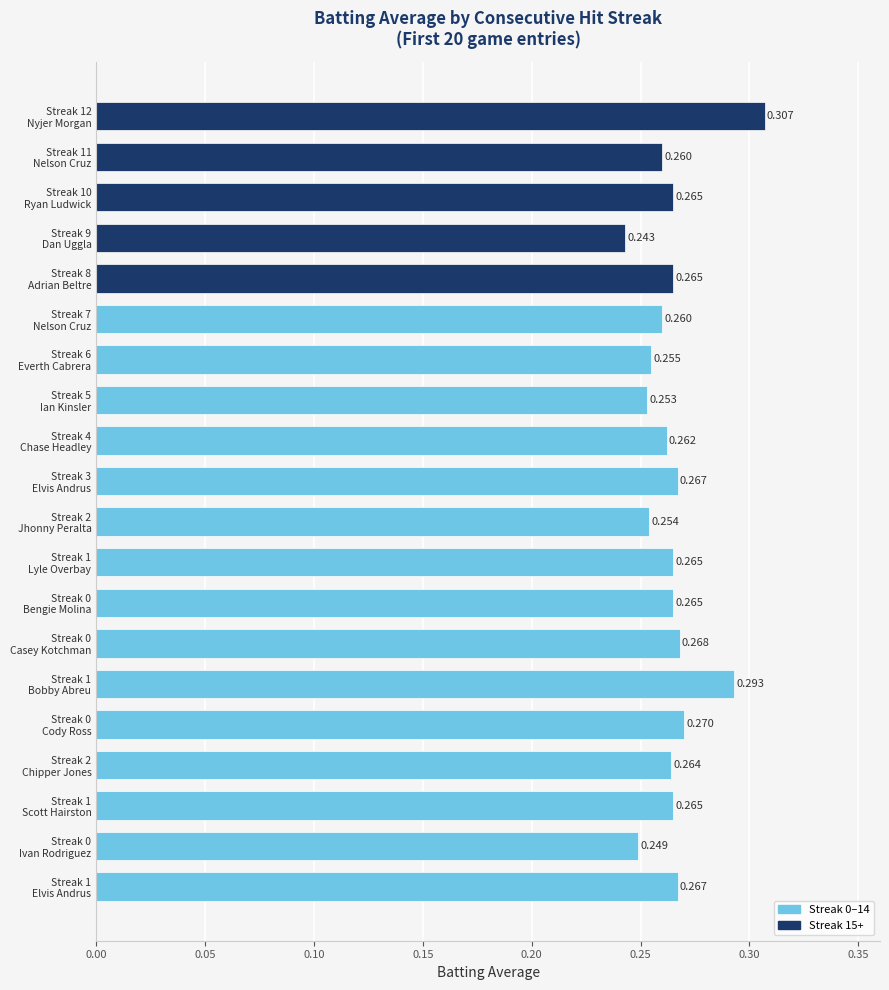

Does the chart contain stacked bars?

No